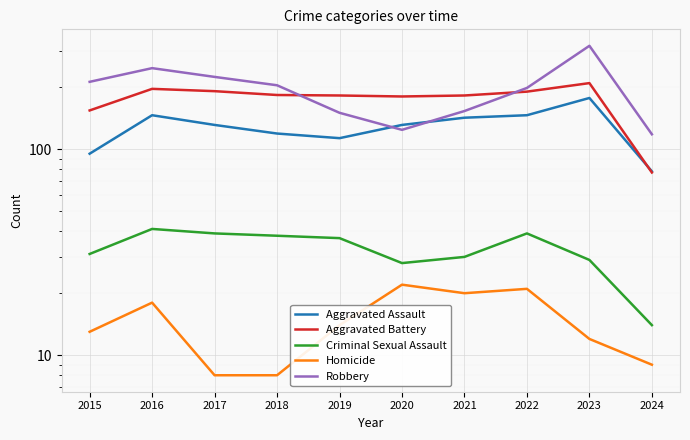

Does the chart display data point markers on the line(s)?

No